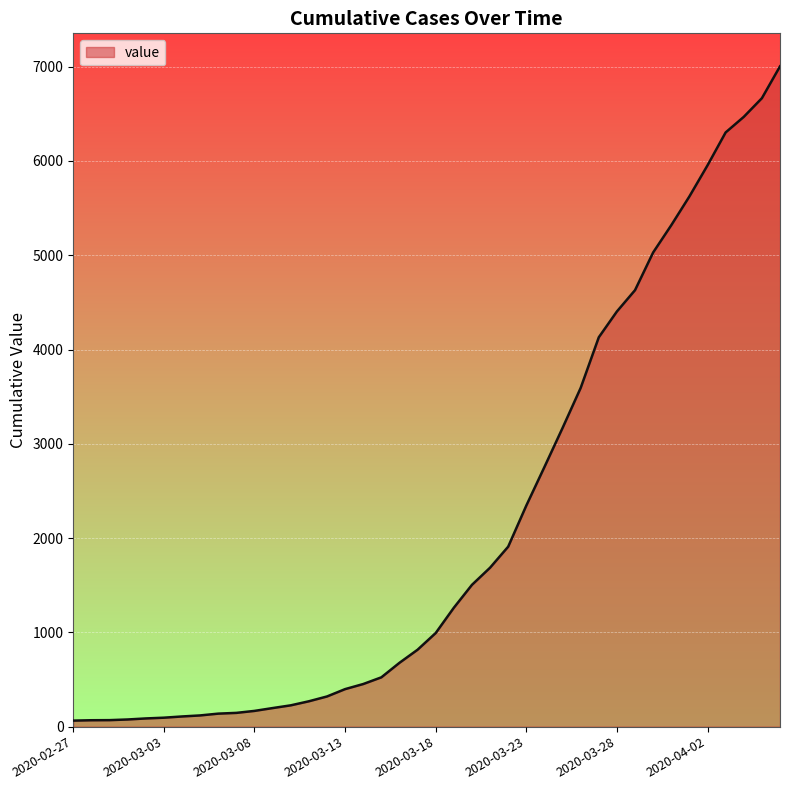

What is the maximum value shown in the chart?

7004